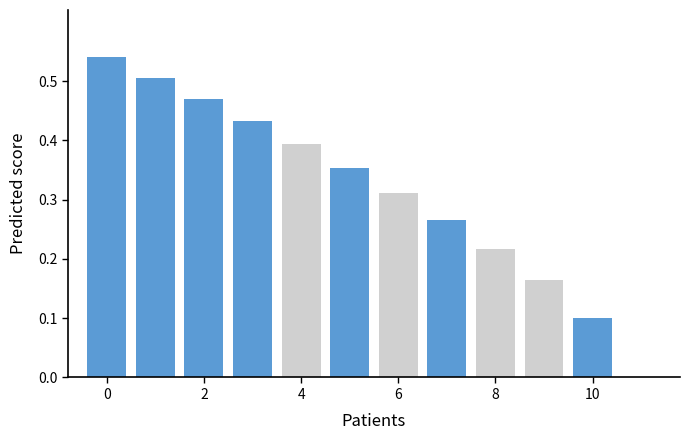

True or false: the data shows 0.1 at 8.

False